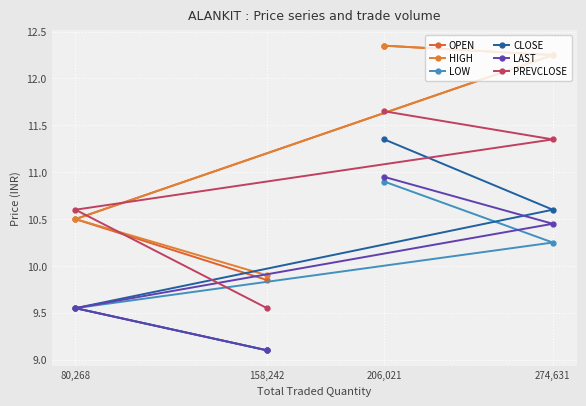

Is it true that LAST equals 9.1 at 158,242?

True